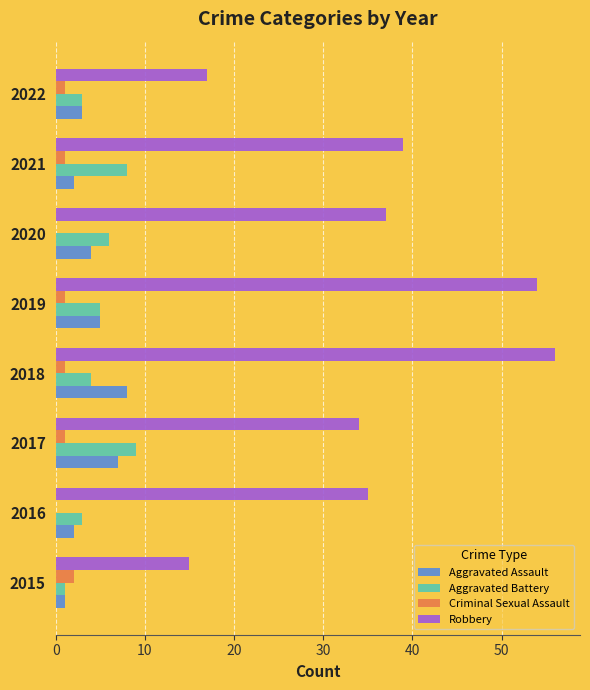

The value of Aggravated Battery at 2021 is 13. True or false?

False